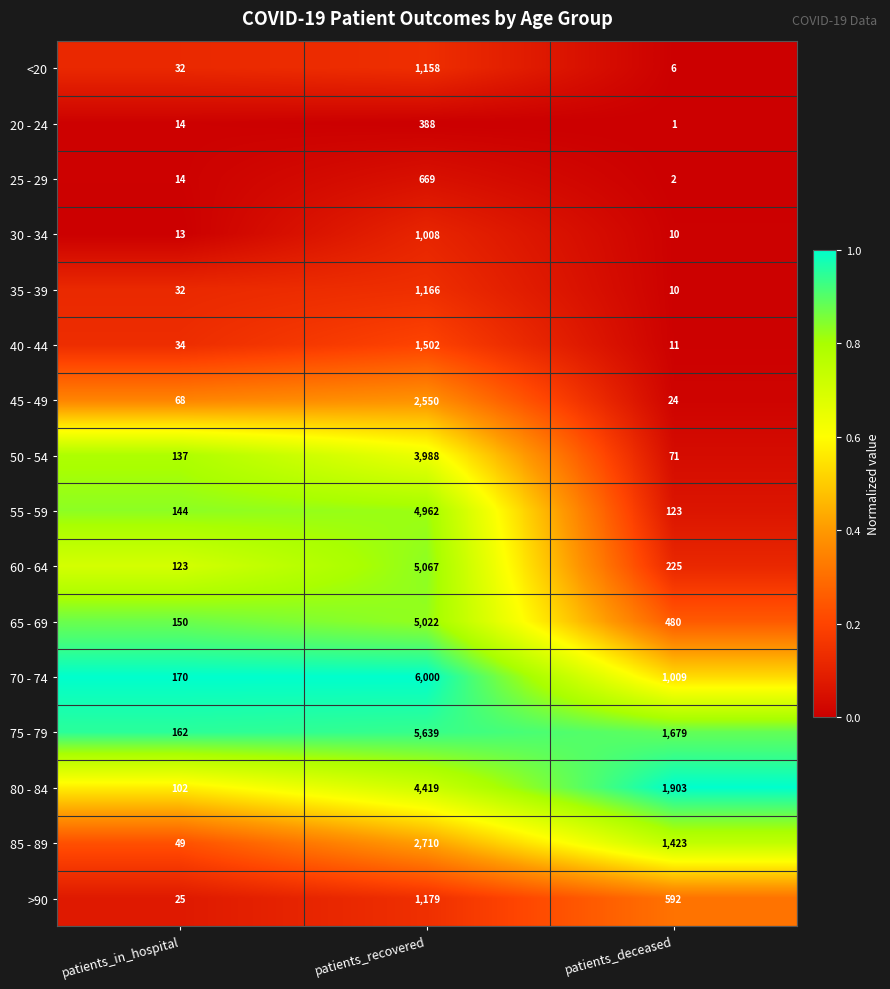

The value of 65 - 69 at patients_in_hospital is 150. True or false?

True